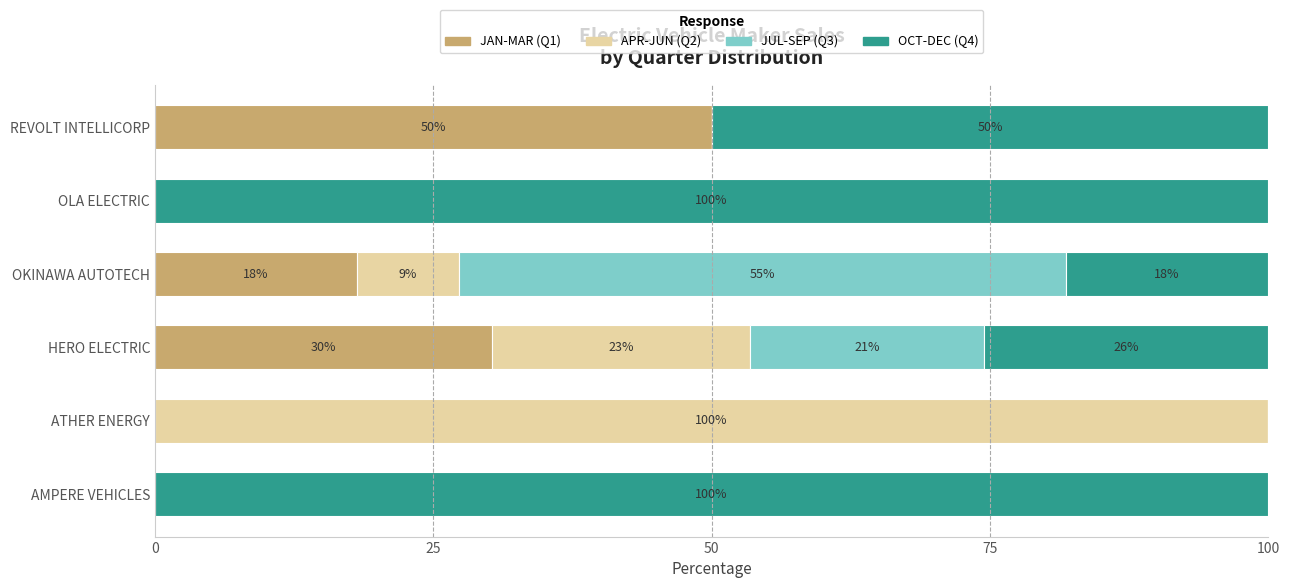

Rank the series by their maximum value, from lowest to highest.

JAN-MAR (Q1), JUL-SEP (Q3), APR-JUN (Q2), OCT-DEC (Q4)